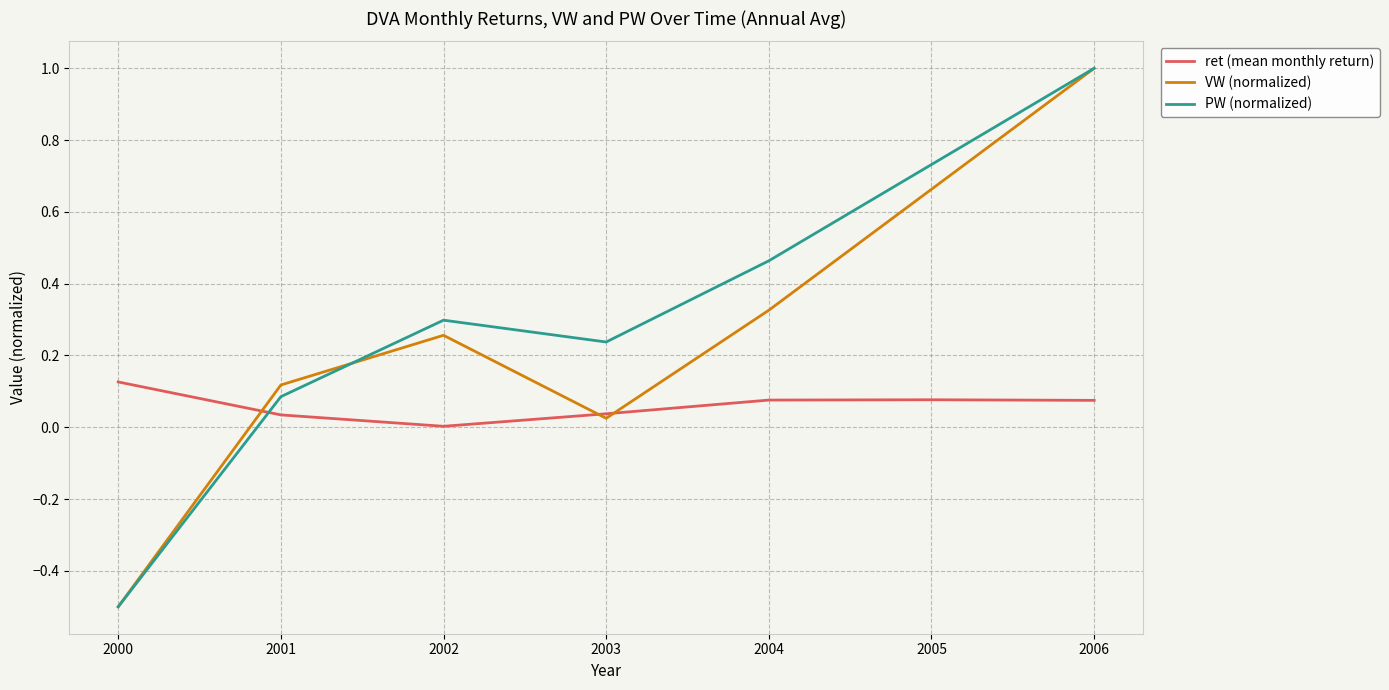

Between which two adjacent categories do ret (mean monthly return) and PW (normalized) first intersect?

2000 and 2001